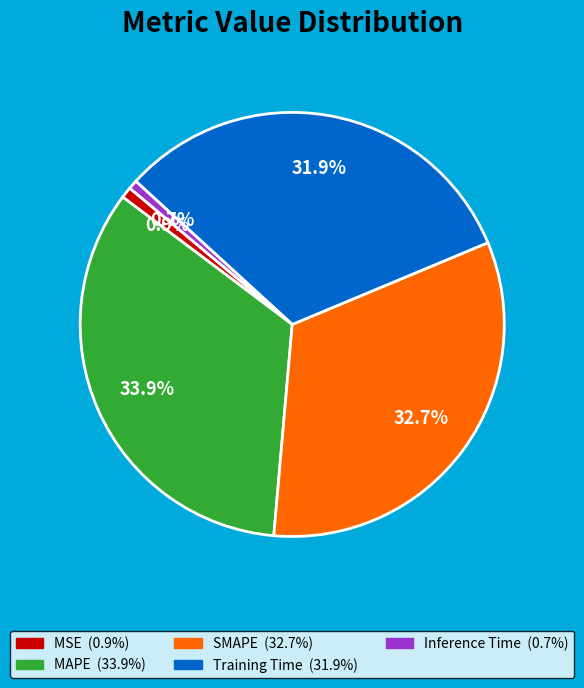

Between Inference Time and MAPE, which is larger?

MAPE